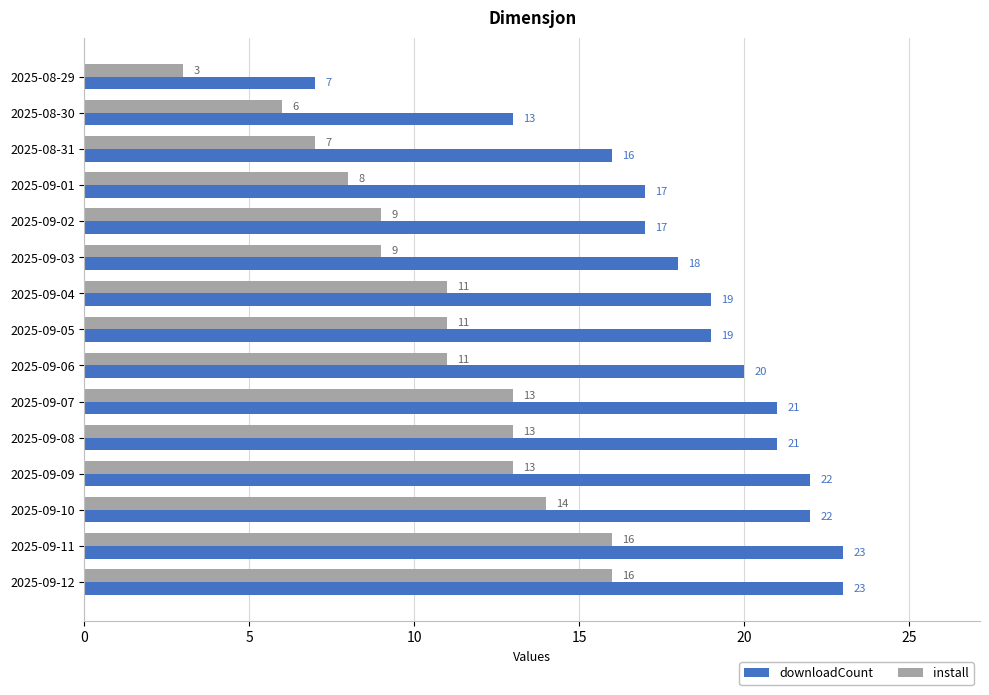

What is the average value of the downloadCount series?

19